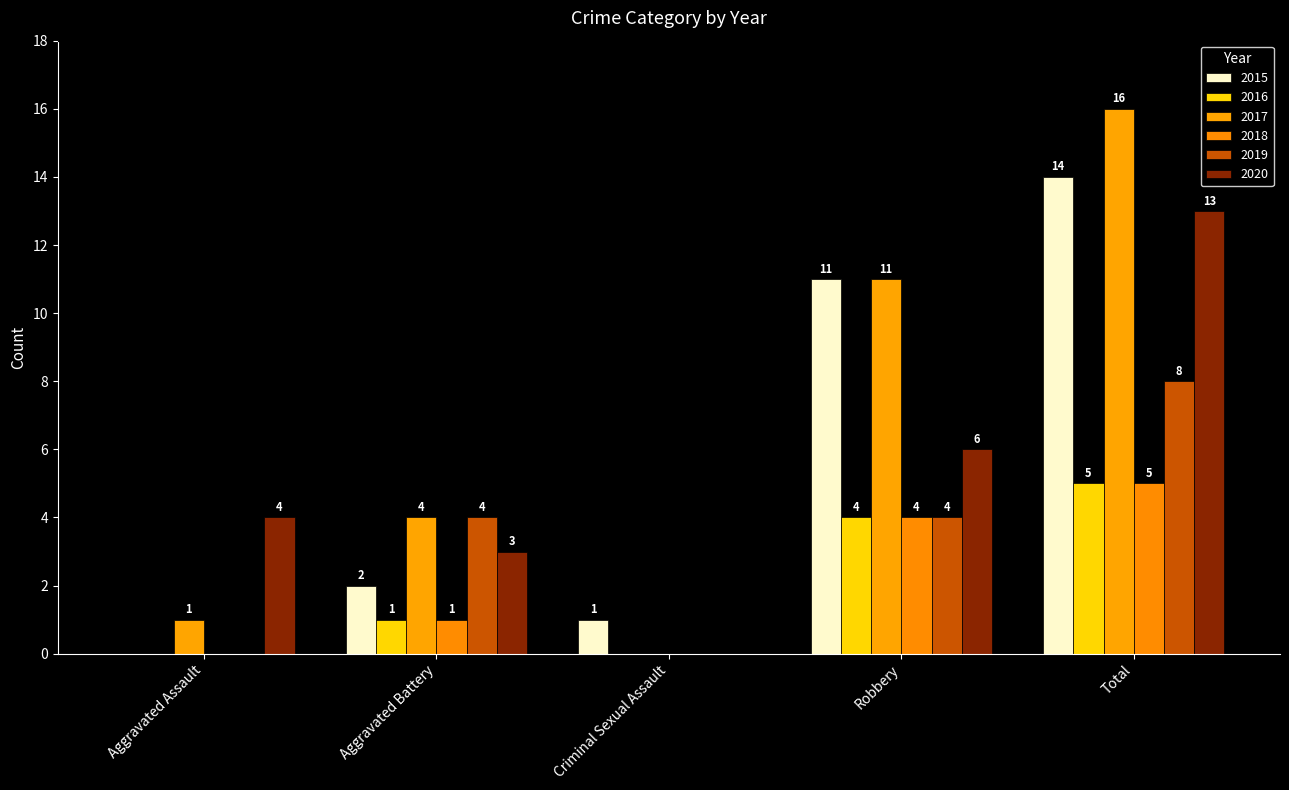

How many categories are shown in the chart?

5